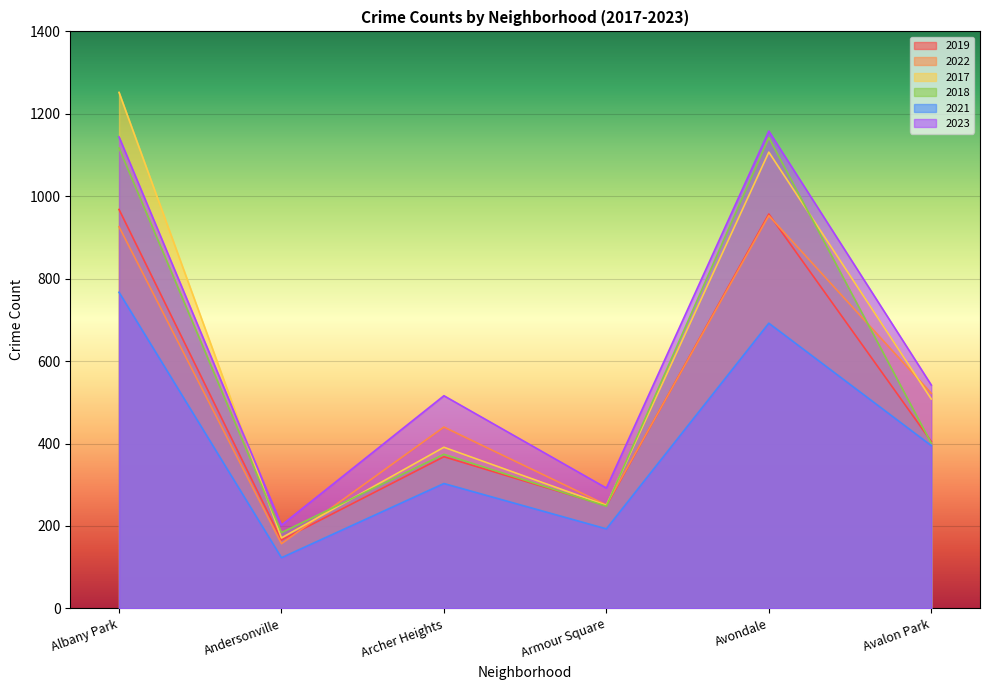

How many lines are shown in the chart?

6